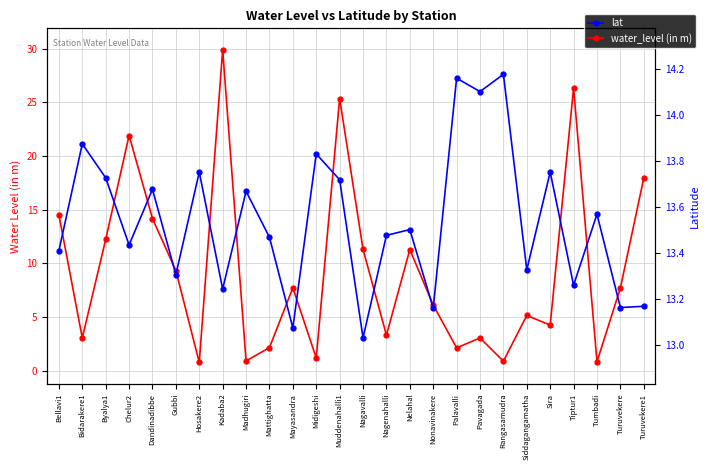

Between which two adjacent categories do lat and water_level (in m) first intersect?

Bellavi1 and Bidarakere1